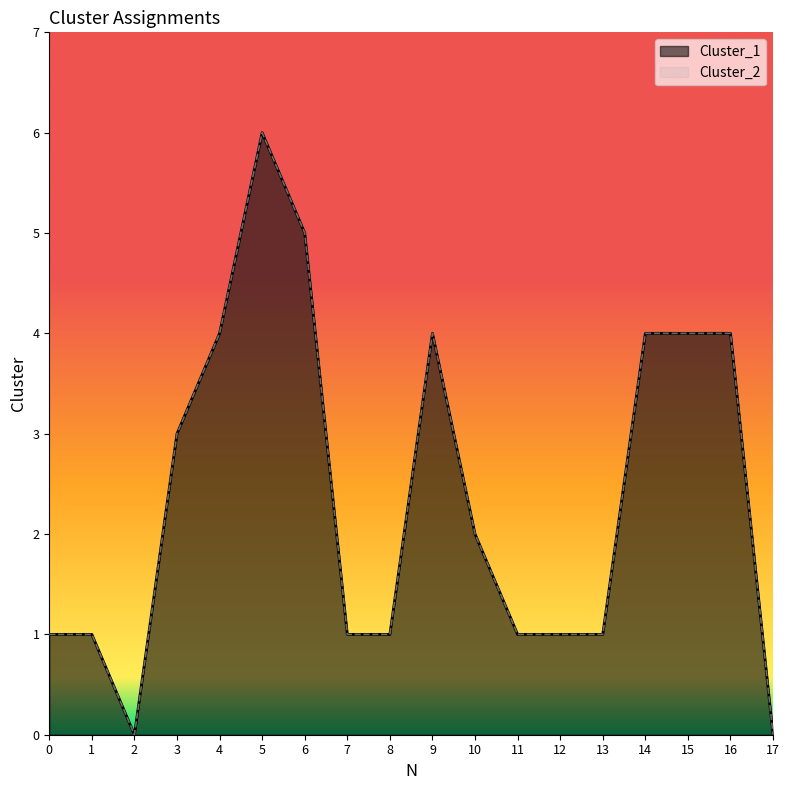

Rank the series by their maximum value, from highest to lowest.

Cluster_1, Cluster_2